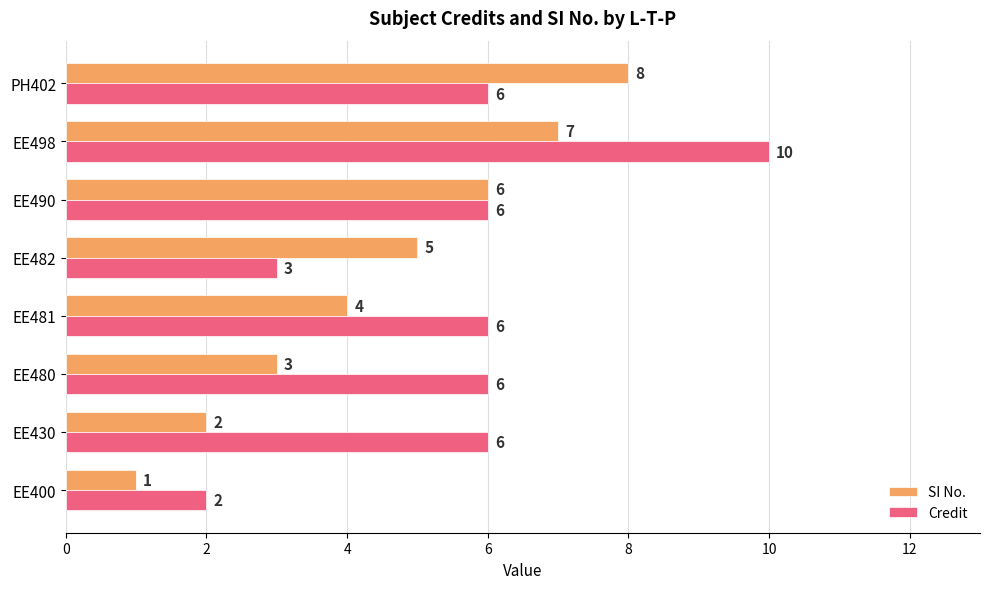

True or false: Credit has a value of 3 at EE480.

False